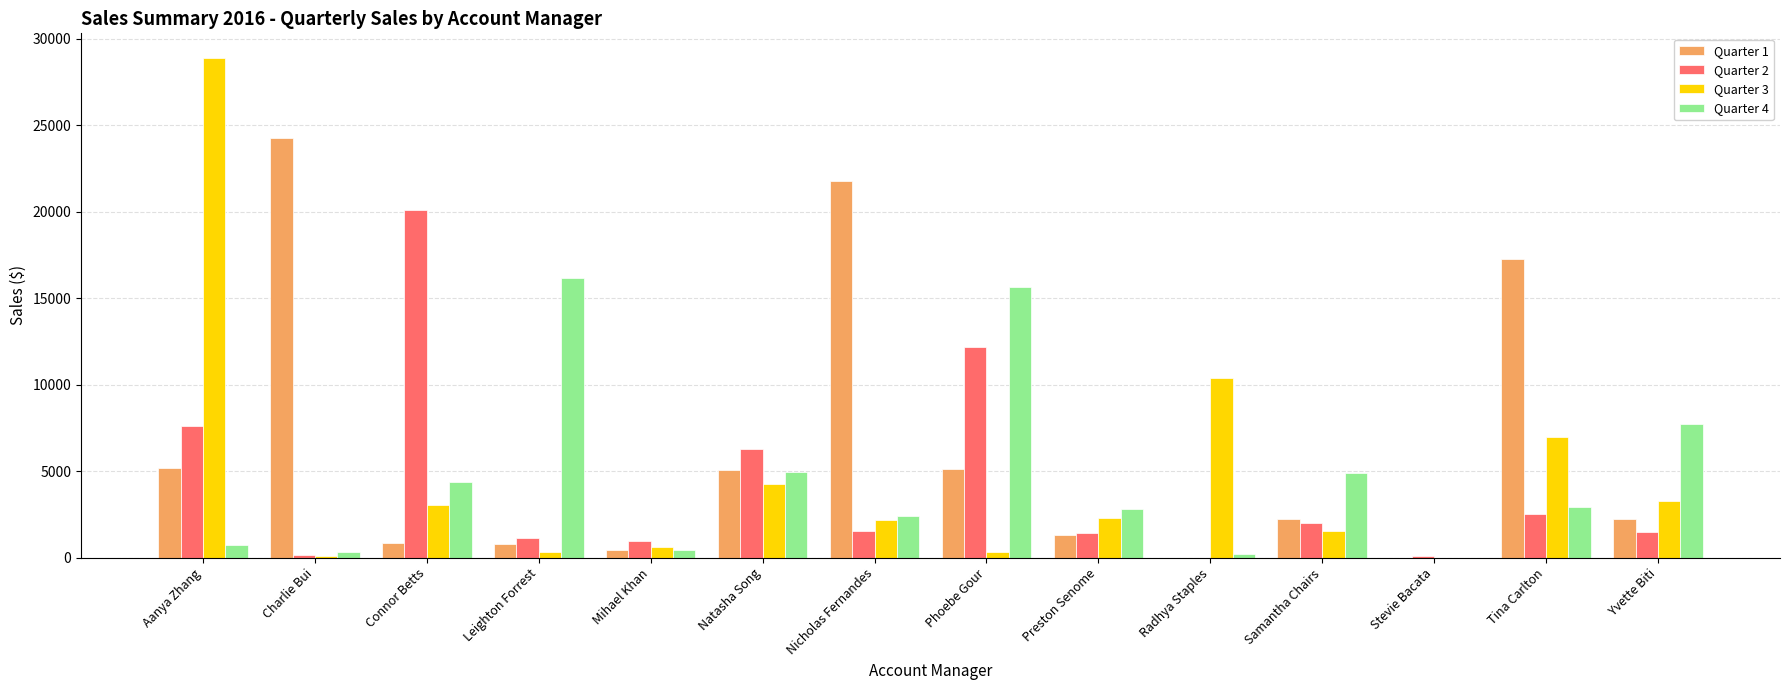

What are all the series names shown in the legend?

Quarter 1, Quarter 2, Quarter 3, Quarter 4